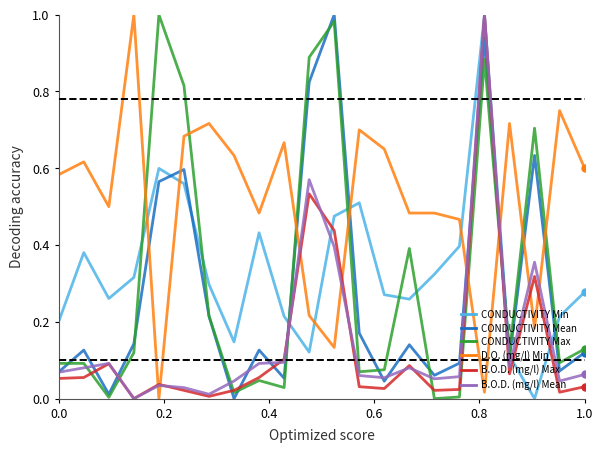

After their last crossing, which series has the higher values: D.O. (mg/l) Min or CONDUCTIVITY Mean?

D.O. (mg/l) Min